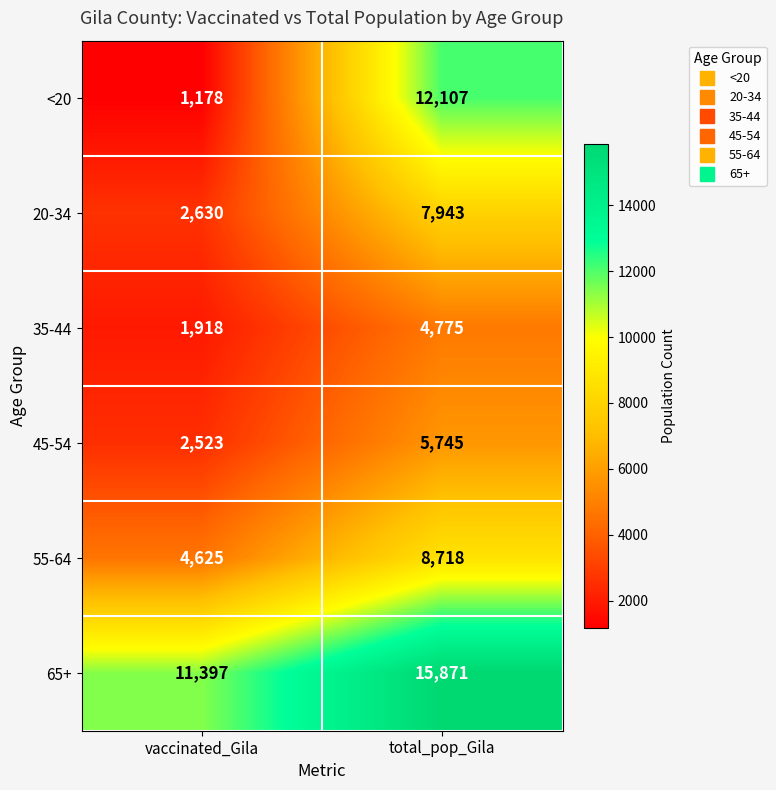

Which category has the highest value in the <20 series?

total_pop_Gila